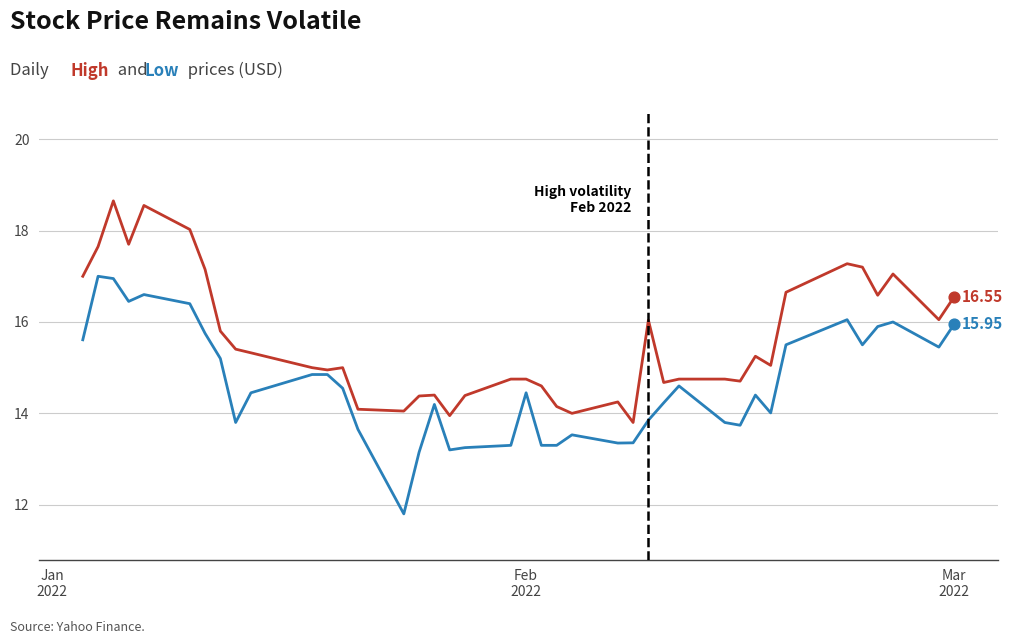

What is the smallest value displayed?

11.8